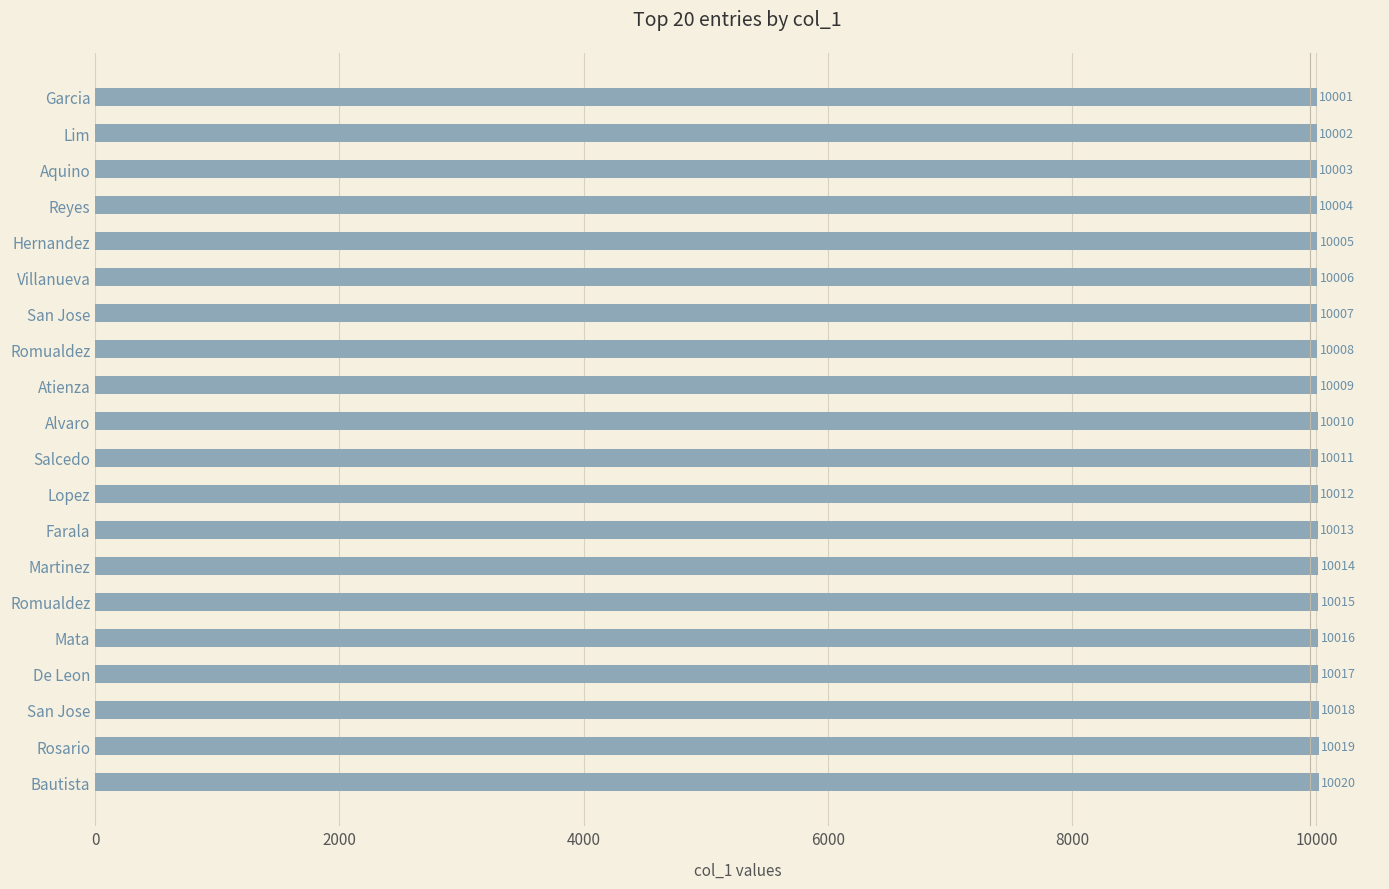

How many categories are shown in the chart?

20